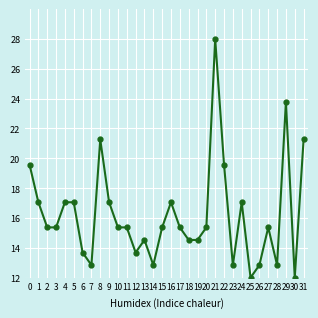

Reading left to right, transcribe all the data shown in this chart.

19.6	17.1	15.4	15.4	17.1	17.1	13.7	12.8	21.3	17.1	15.4	15.4	13.7	14.5	12.8	15.4	17.1	15.4	14.5	14.5	15.4	28.0	19.6	12.8	17.1	12.0	12.8	15.4	12.8	23.8	12.0	21.3